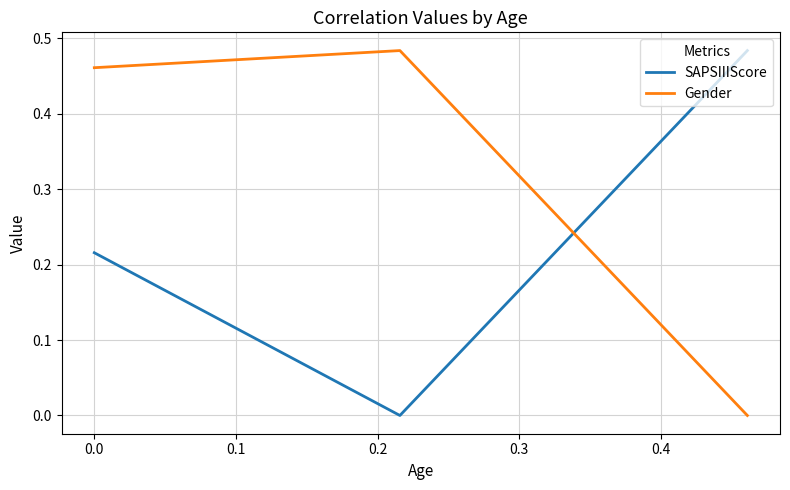

Which series has the largest total across all categories?

Gender